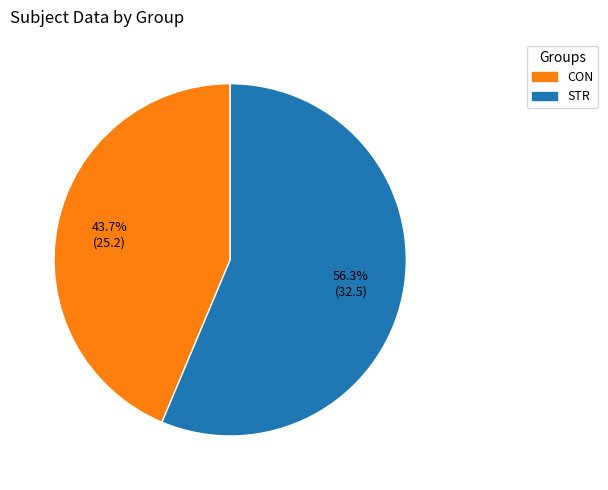

Is the sum of STR and CON greater than half?

Yes